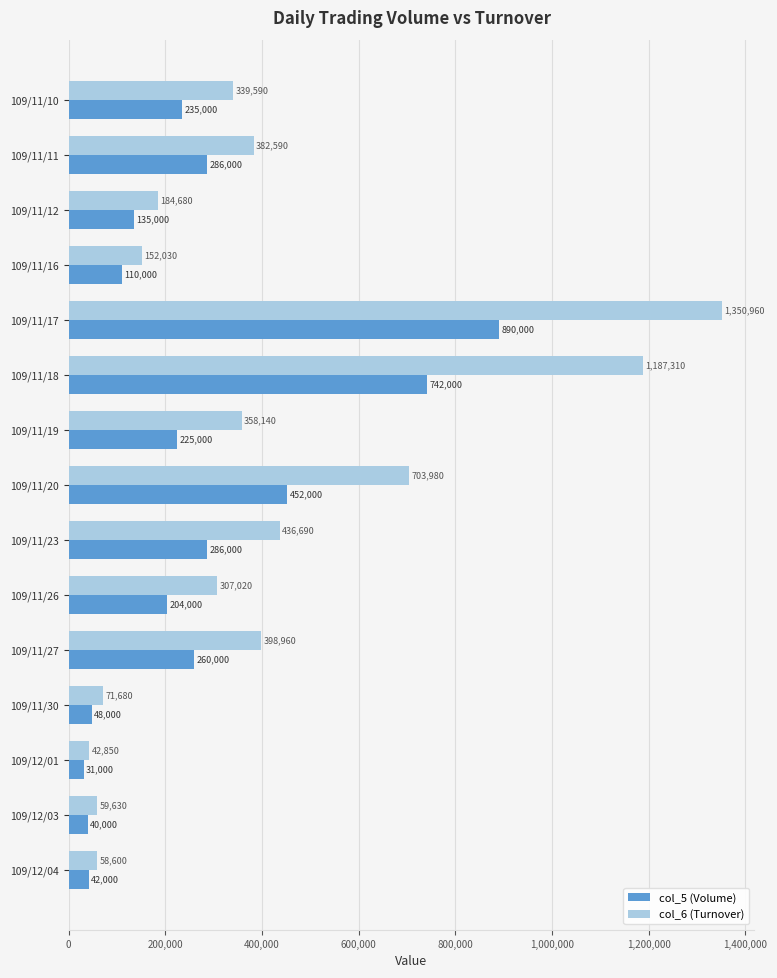

Which series has the largest total across all categories?

col_6 (Turnover)